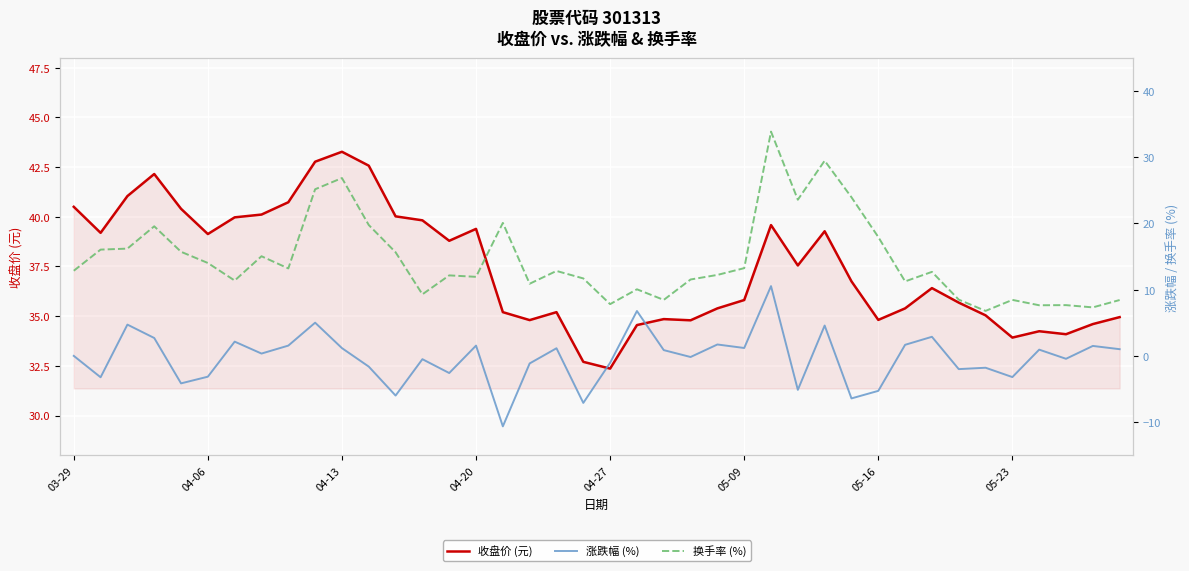

What is the lowest value of the 收盘价 (元) series?

32.4